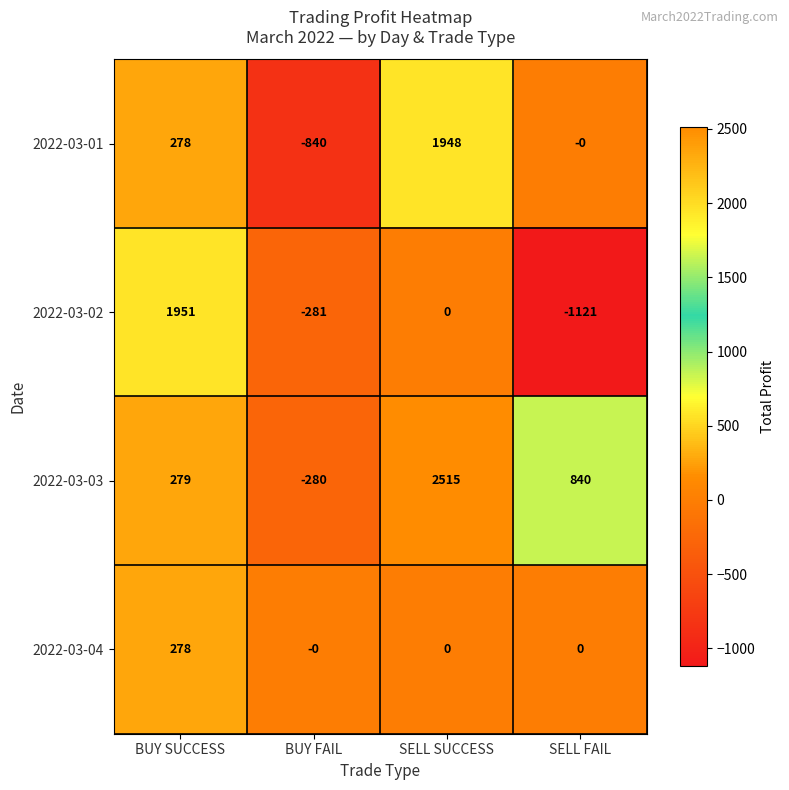

Between BUY FAIL and SELL FAIL, which series saw the biggest shift?

2022-03-03